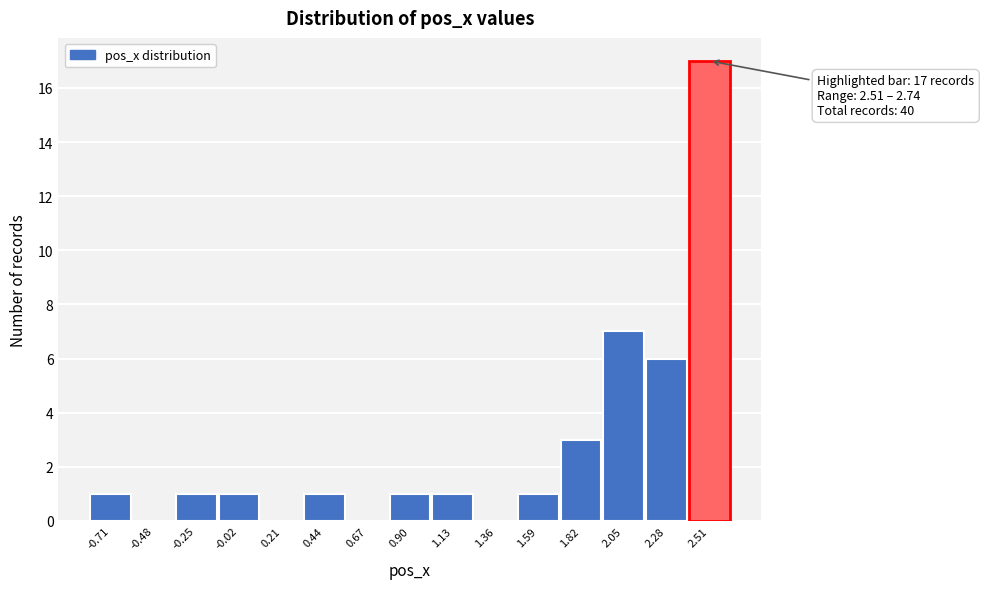

Reading left to right, what are all the values shown in this chart?

-0.71=1	-0.48=0	-0.25=1	-0.02=1	0.21=0	0.44=1	0.67=0	0.90=1	1.13=1	1.36=0	1.59=1	1.82=3	2.05=7	2.28=6	2.51=17